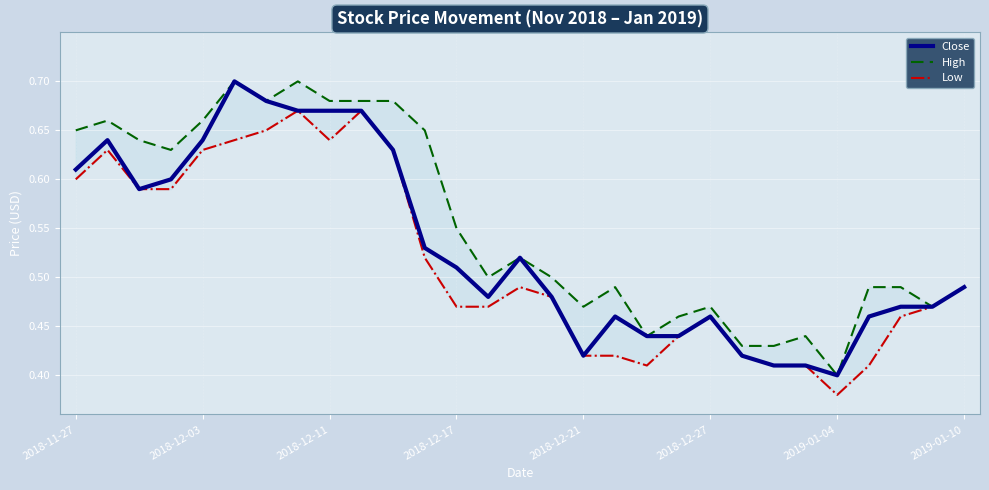

What is the sum of the Close values at 17 and 13?

0.9